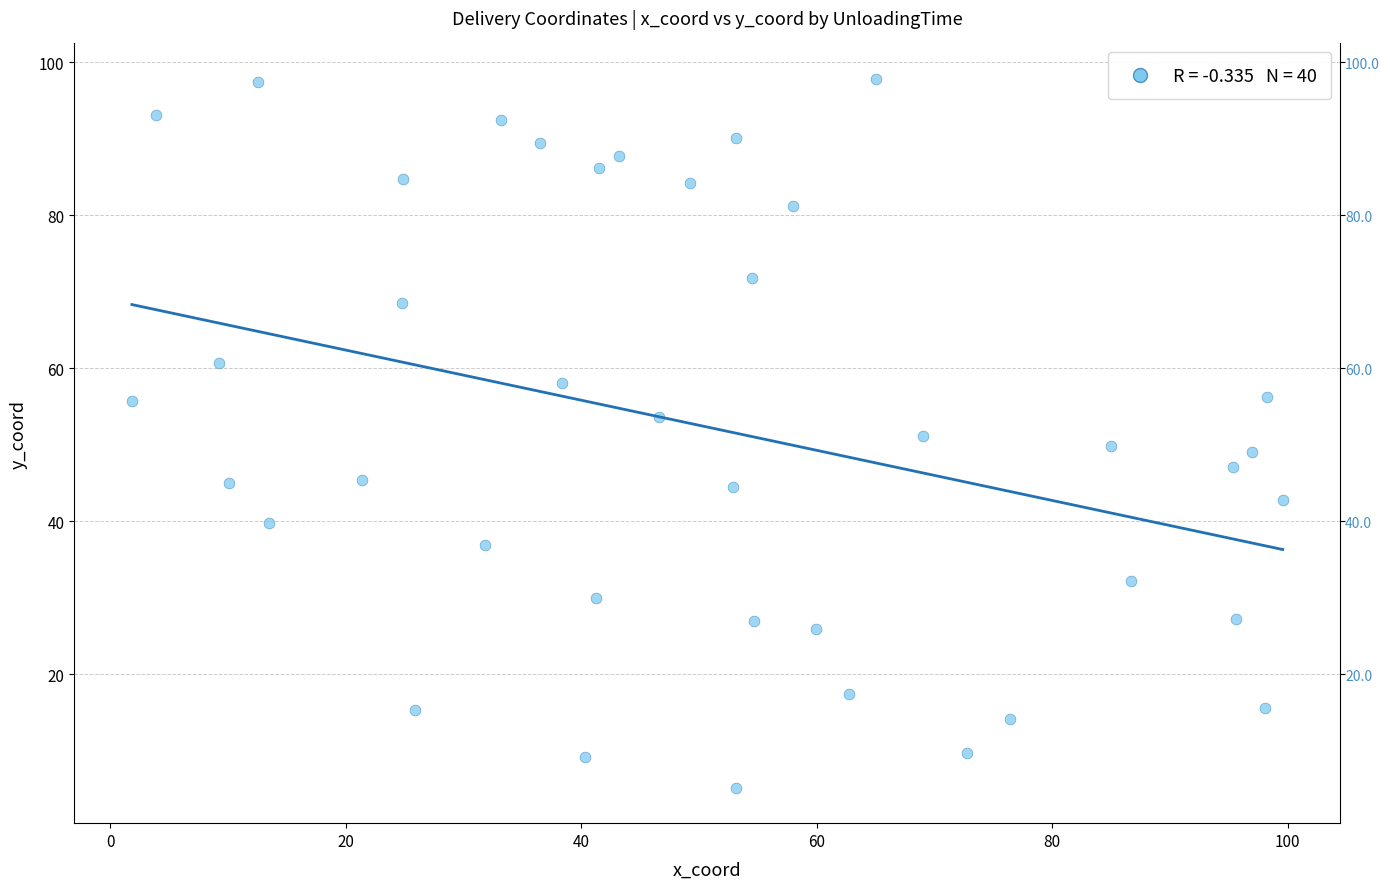

What is the range of Y values (max minus min)?

92.7